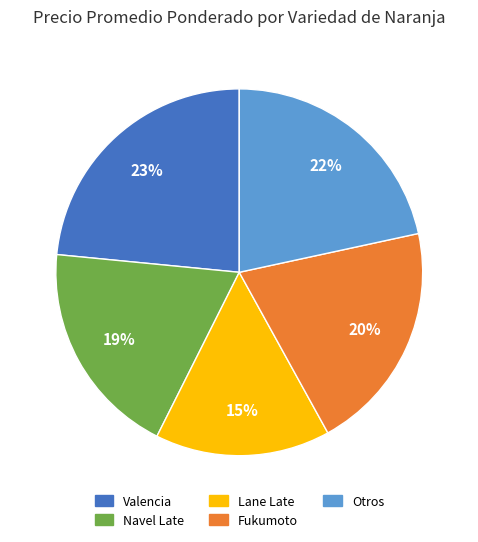

Is there a majority slice in this chart?

No